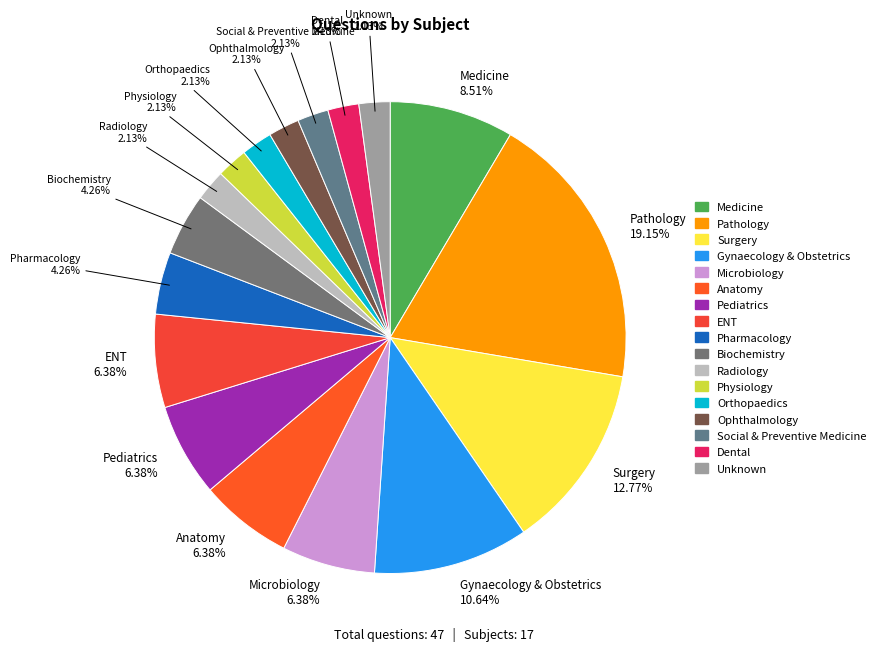

How many slices are in this pie chart?

17